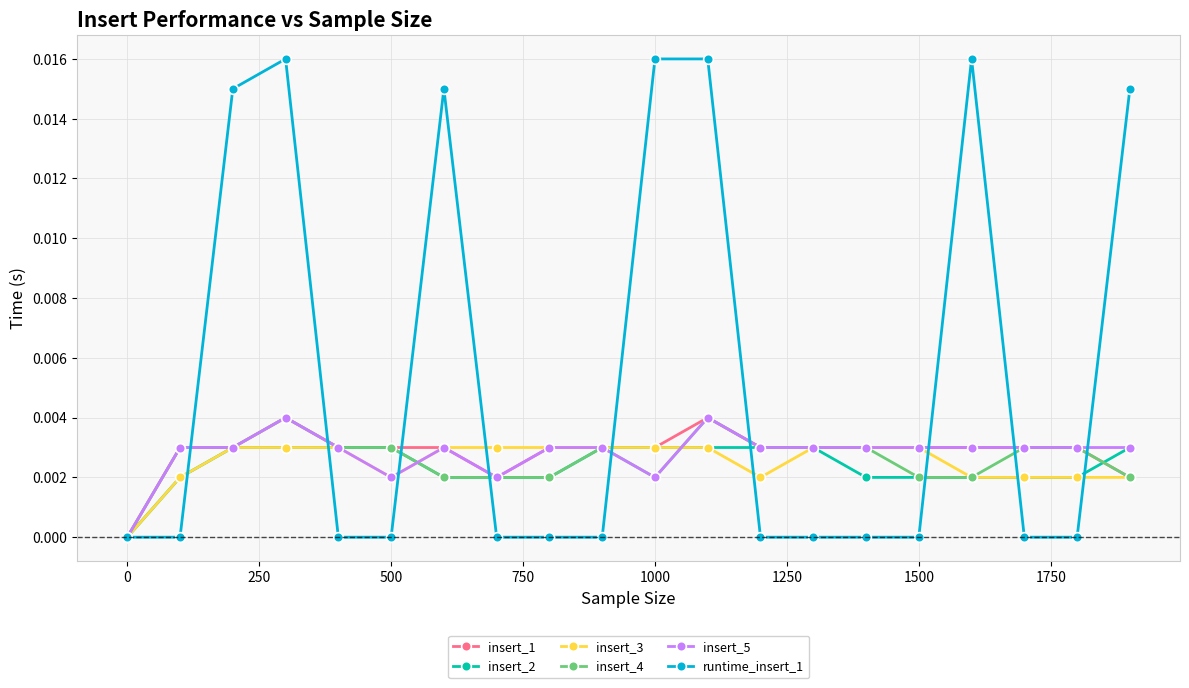

Which series has the largest range (max minus min)?

runtime_insert_1